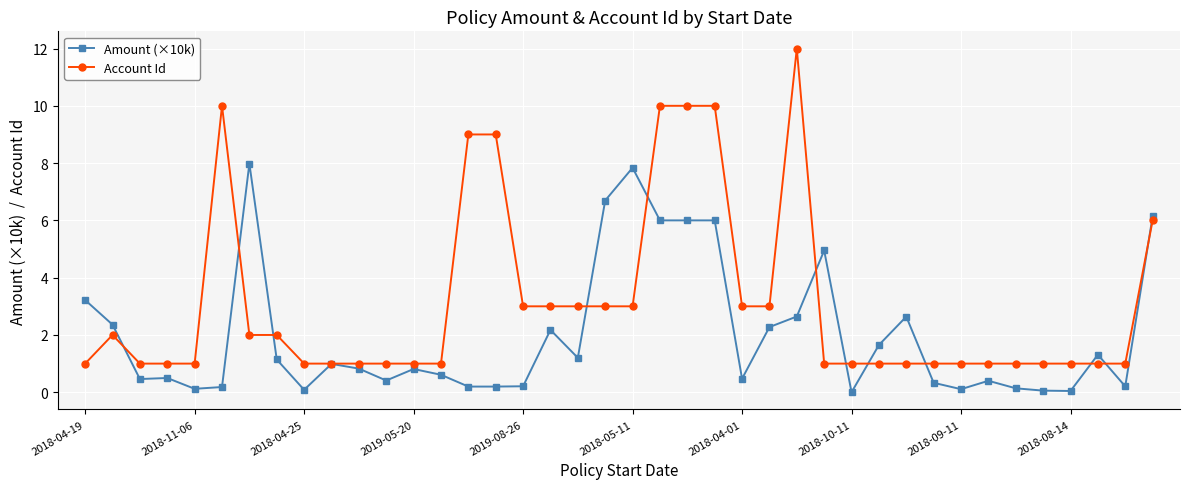

What is the value of the Account Id point at the 10th from the left?

1.0